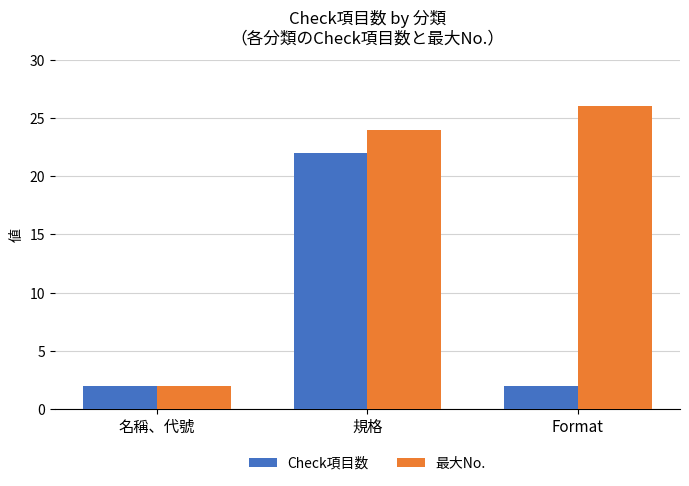

True or false: Check項目数 has a value of 35 at 規格.

False